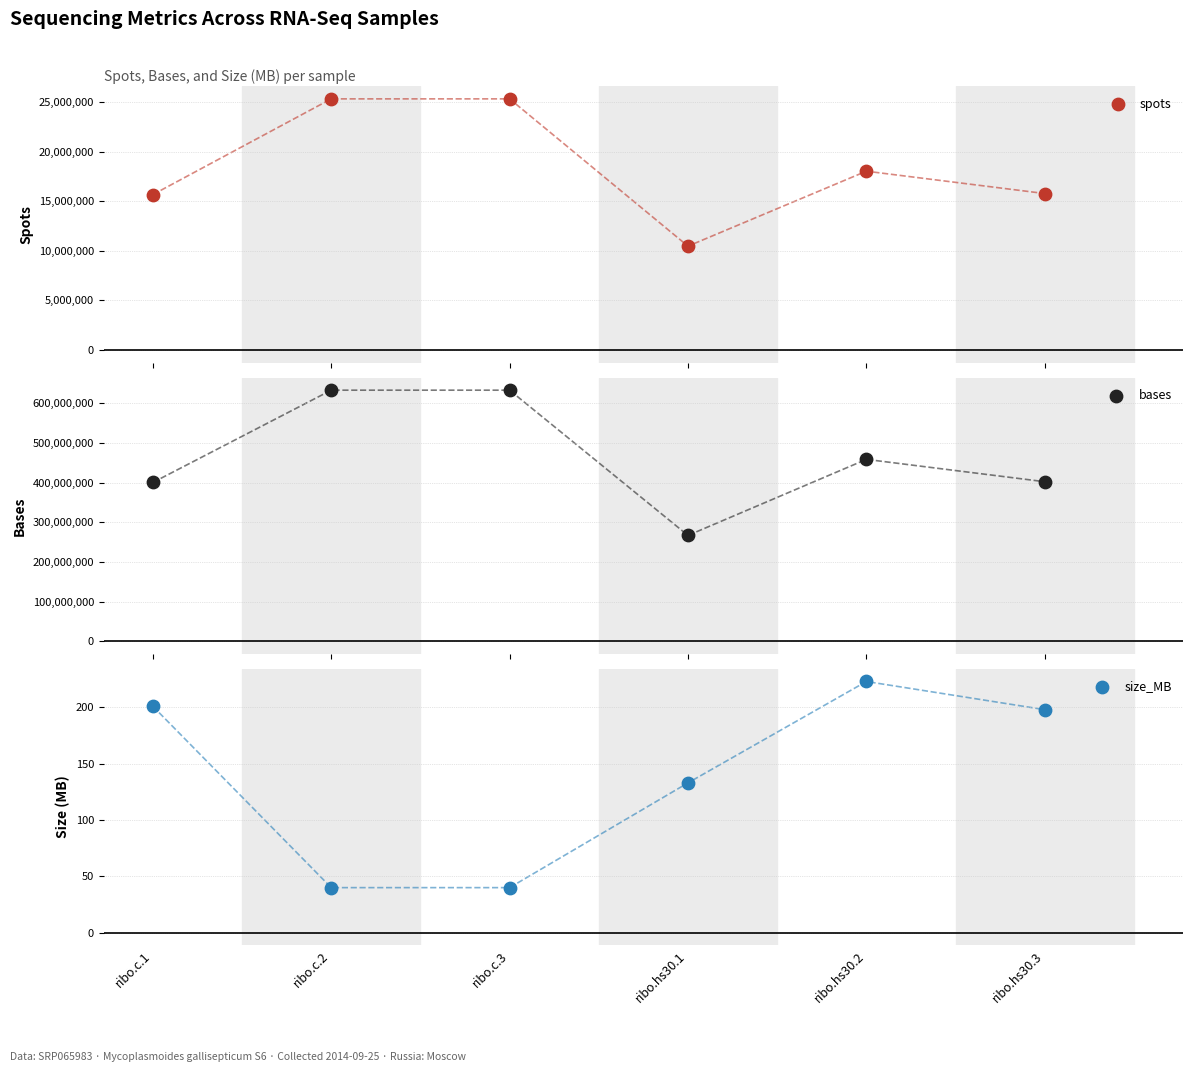

Which series has the largest total across all categories?

bases